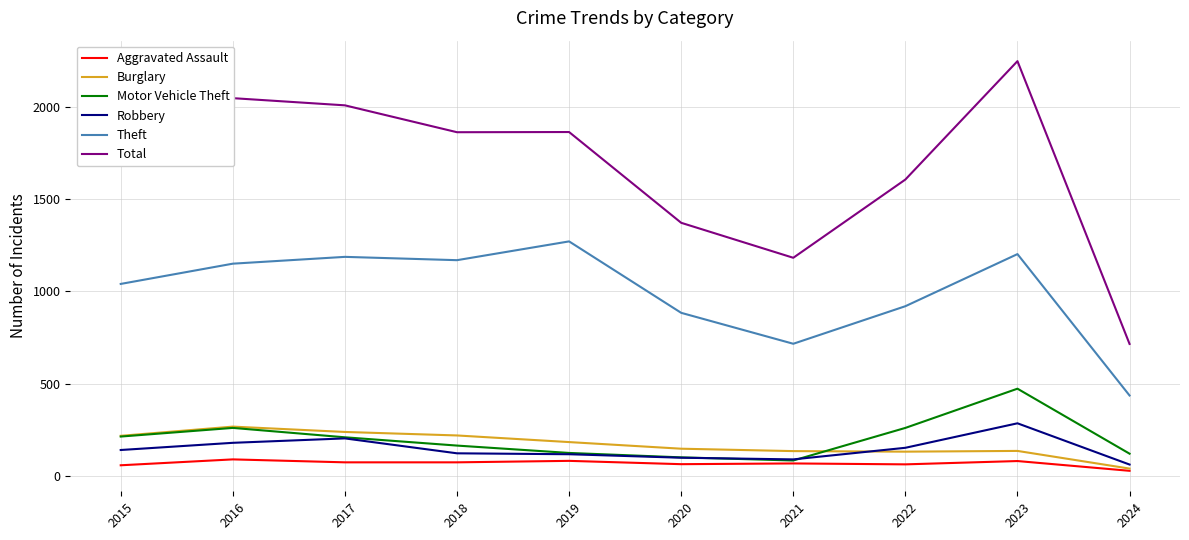

Count the number of categories in the chart.

10